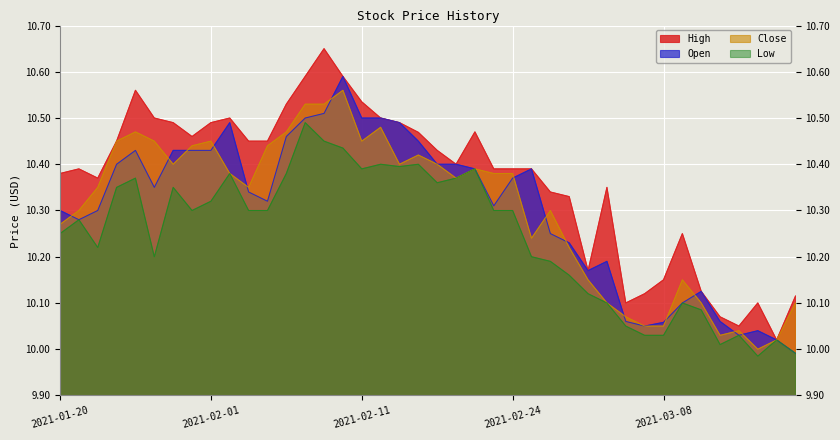

True or false: High and Low cross at least once.

False